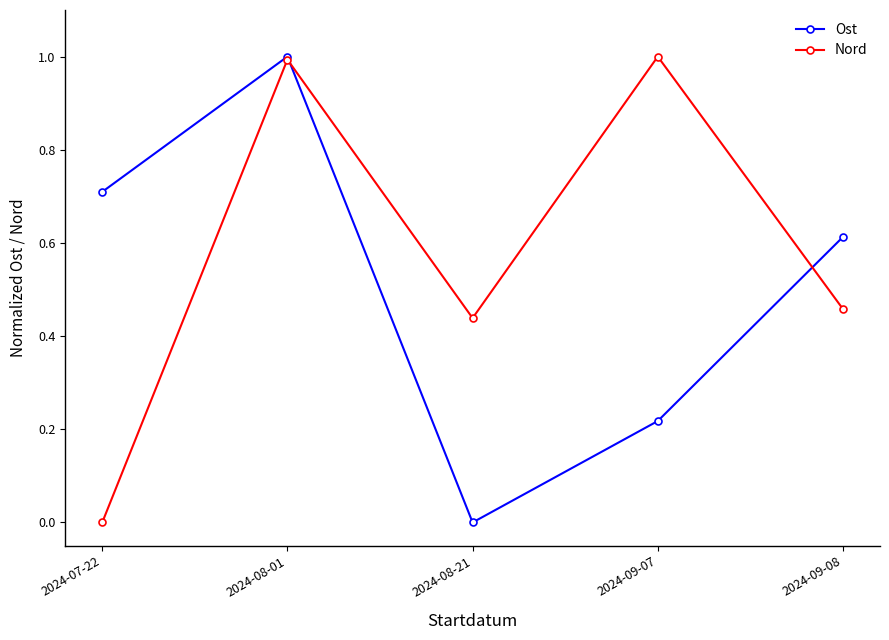

Is it true that Nord equals 0.0 at 2024-07-22?

True